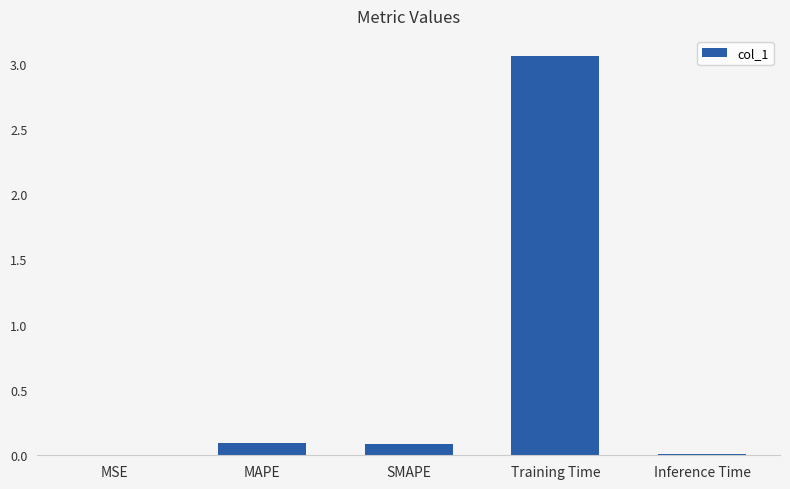

Which has a higher value, MAPE or Inference Time?

MAPE